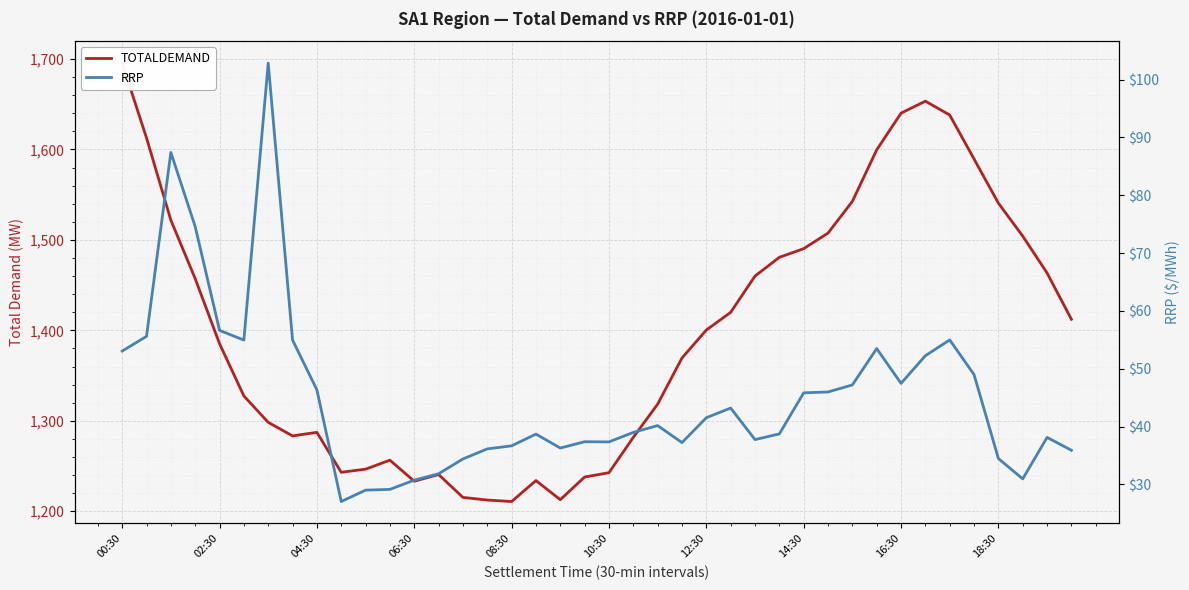

Rank the series by their maximum value, from highest to lowest.

TOTALDEMAND, RRP